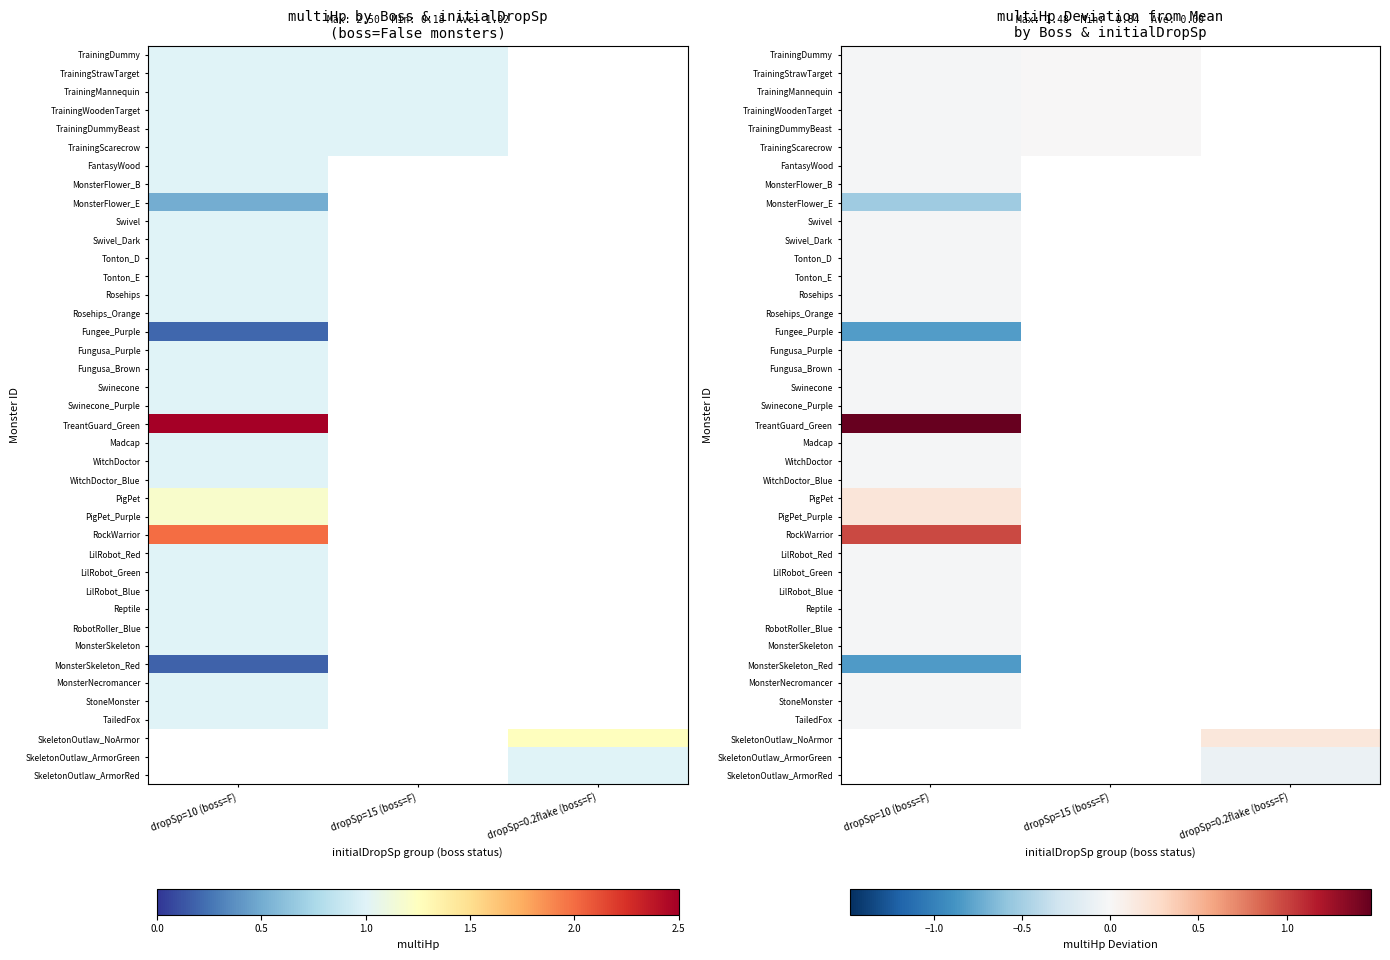

Which category has the highest value in the Tonton_D series?

dropSp=10 (boss=F)